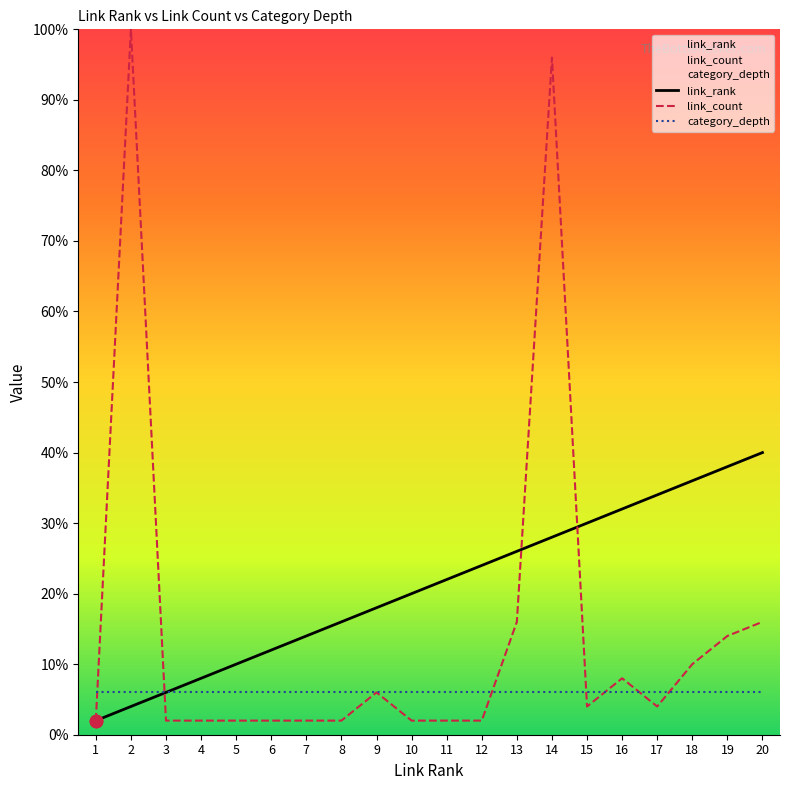

At which category is the sum across all series the highest?

14